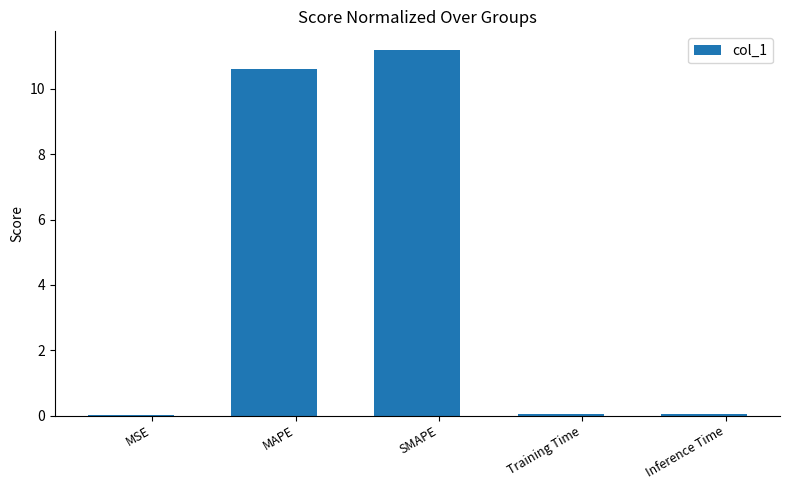

Which has a higher value, Inference Time or SMAPE?

SMAPE